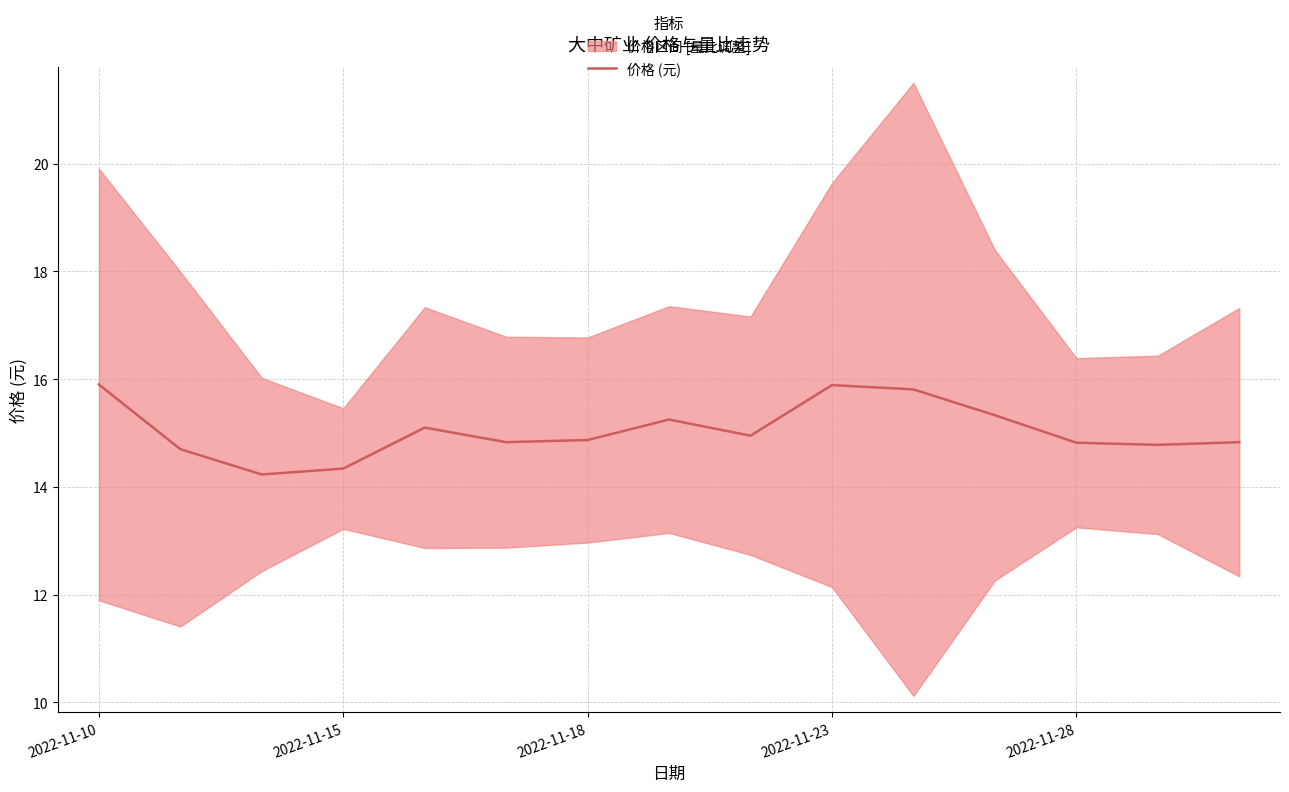

How many lines are shown in the chart?

1